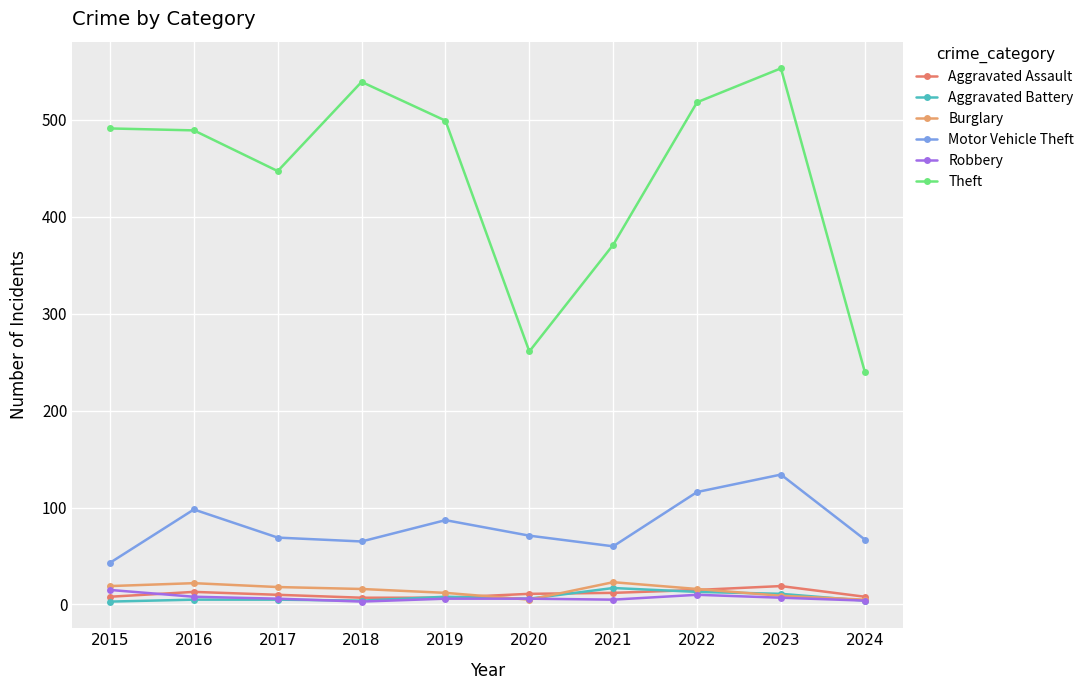

How many lines are shown in the chart?

6